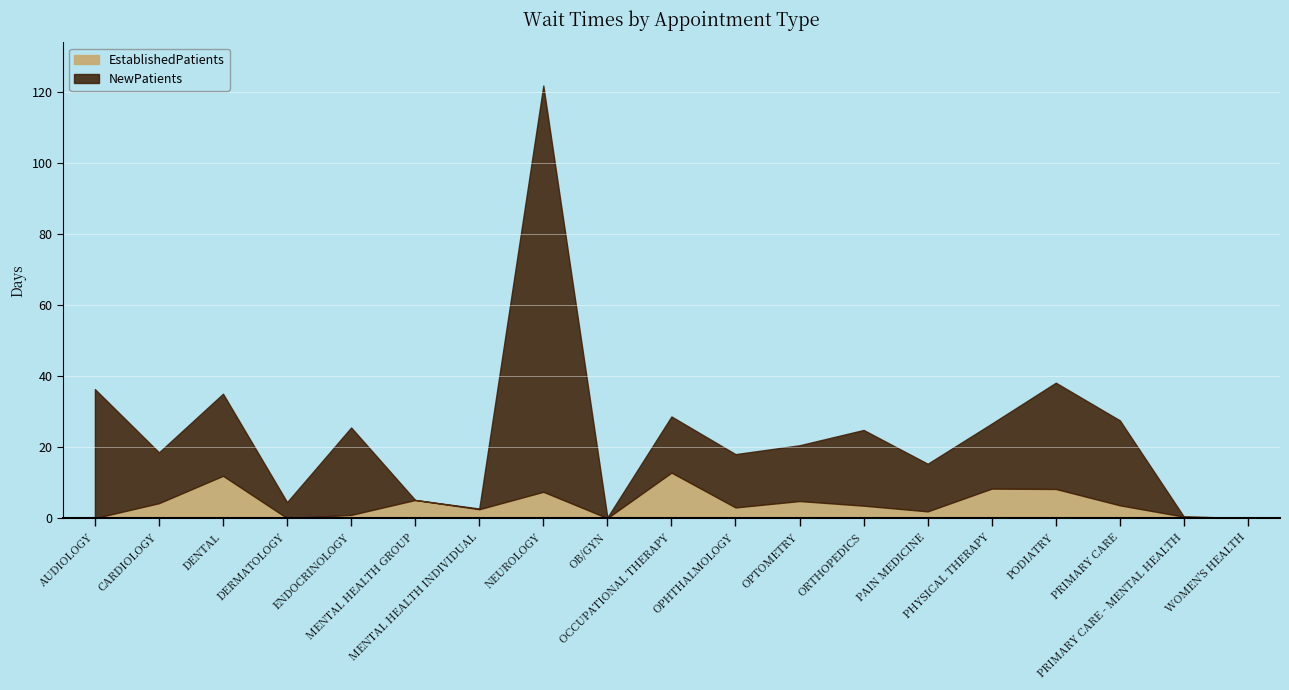

What is the sum of the NewPatients values at ENDOCRINOLOGY and NEUROLOGY?

138.9